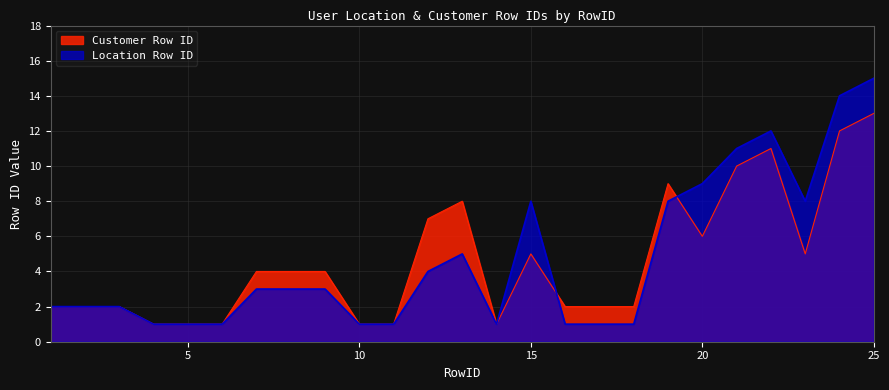

Reading right to left, list all the values displayed in this chart.

Customer Row ID: 25=13	24=12	23=5	22=11	21=10	20=6	19=9	18=2	17=2	16=2	15=5	14=1	13=8	12=7	11=1	10=1	9=4	8=4	7=4	6=1	5=1	4=1	3=2	2=2	1=2
Location Row ID: 25=15	24=14	23=8	22=12	21=11	20=9	19=8	18=1	17=1	16=1	15=8	14=1	13=5	12=4	11=1	10=1	9=3	8=3	7=3	6=1	5=1	4=1	3=2	2=2	1=2